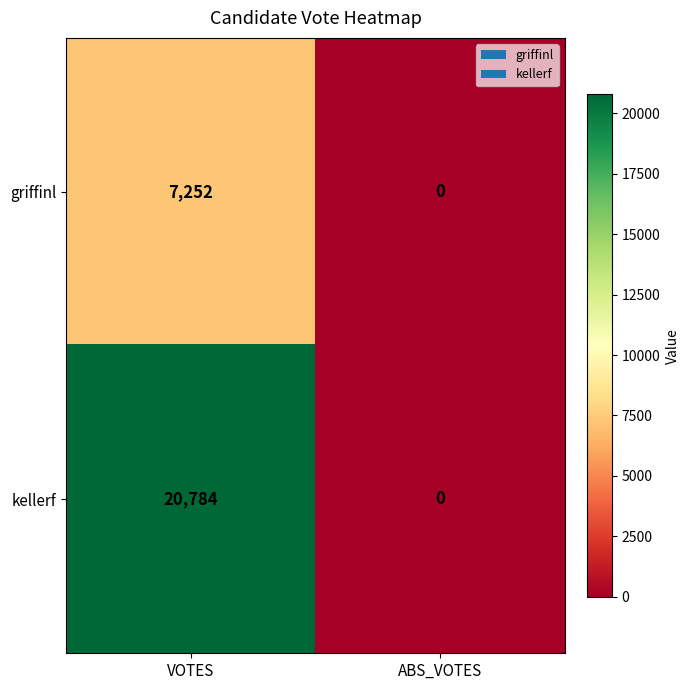

Which category has the lowest value across all series?

ABS_VOTES